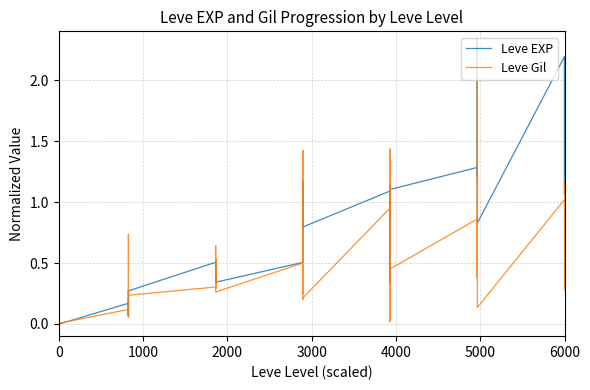

How many data points does each series have?

40